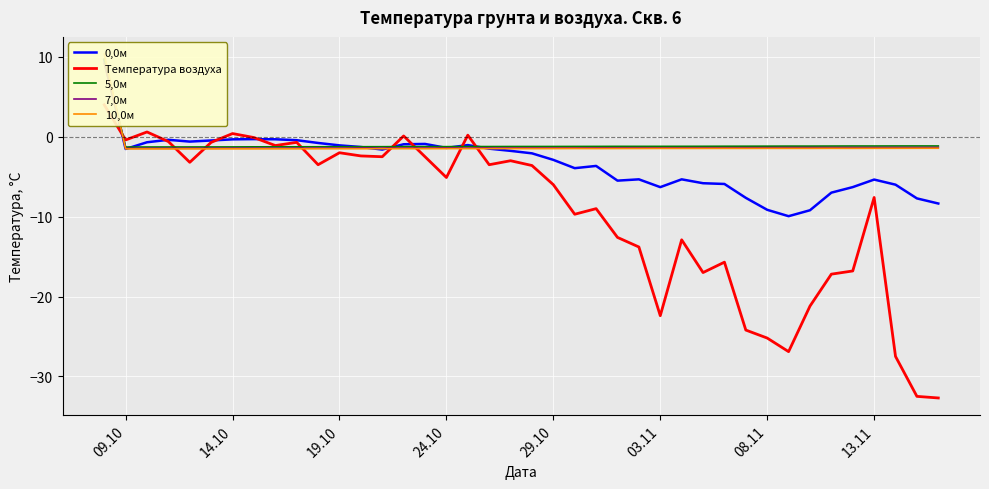

What is the minimum value for 7,0м?

-1.5